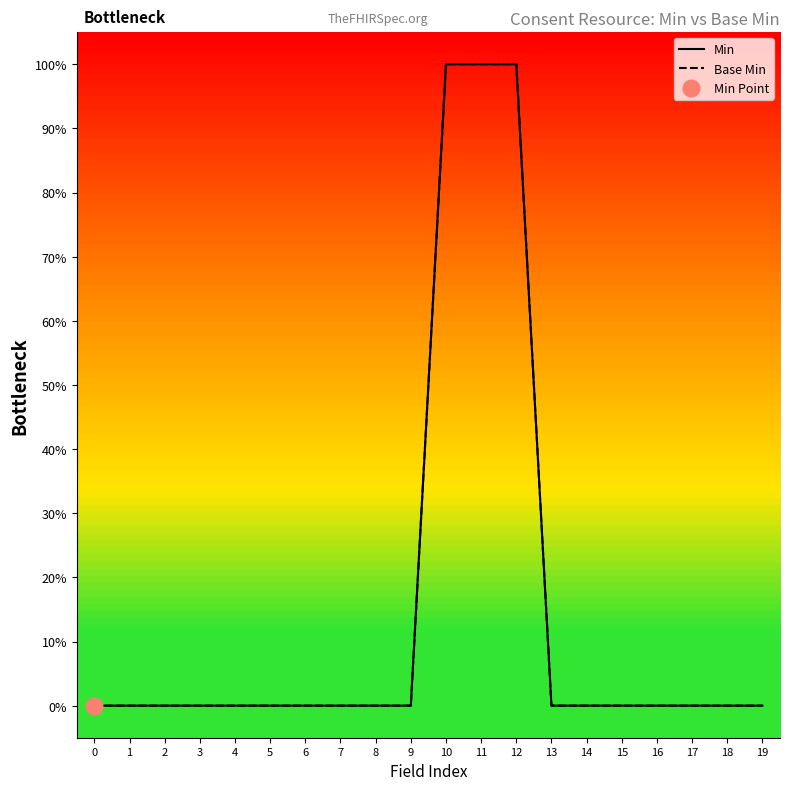

Between 12 and 19, which is larger?

12